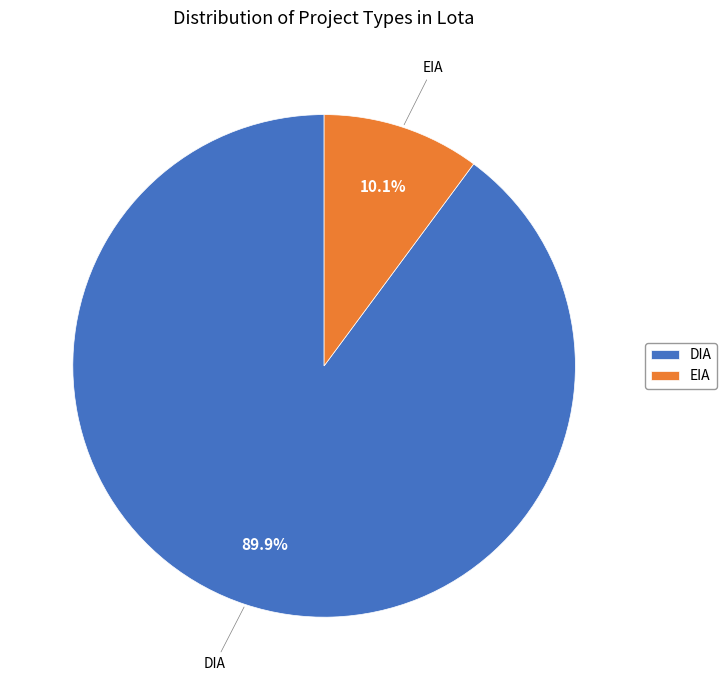

Is there a majority slice in this chart?

Yes